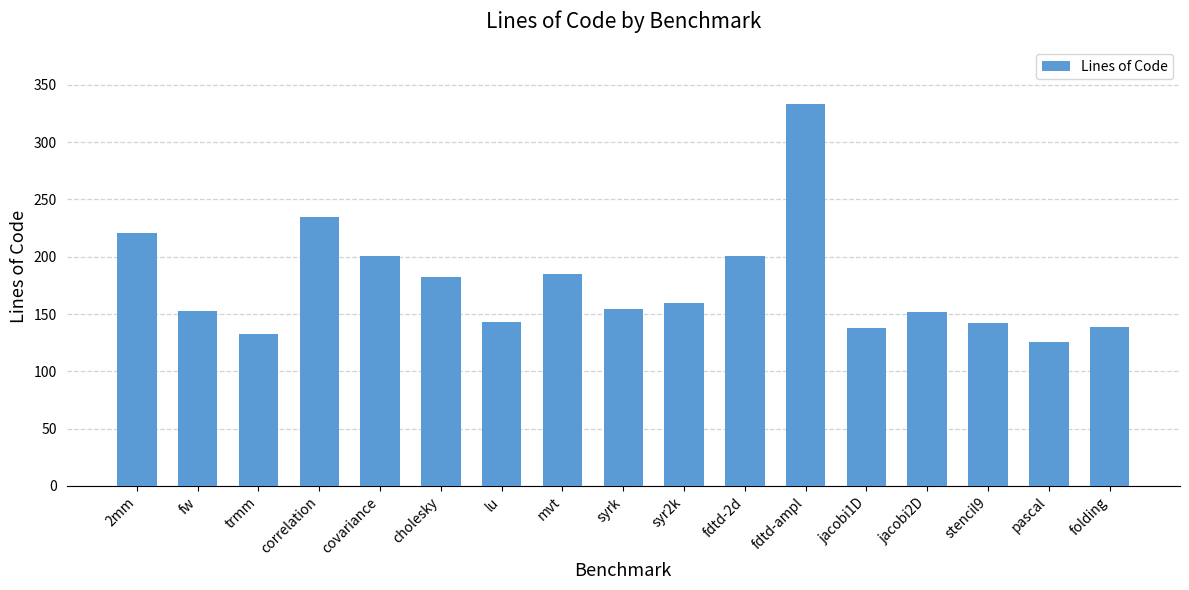

How many distinct data groups are displayed?

1